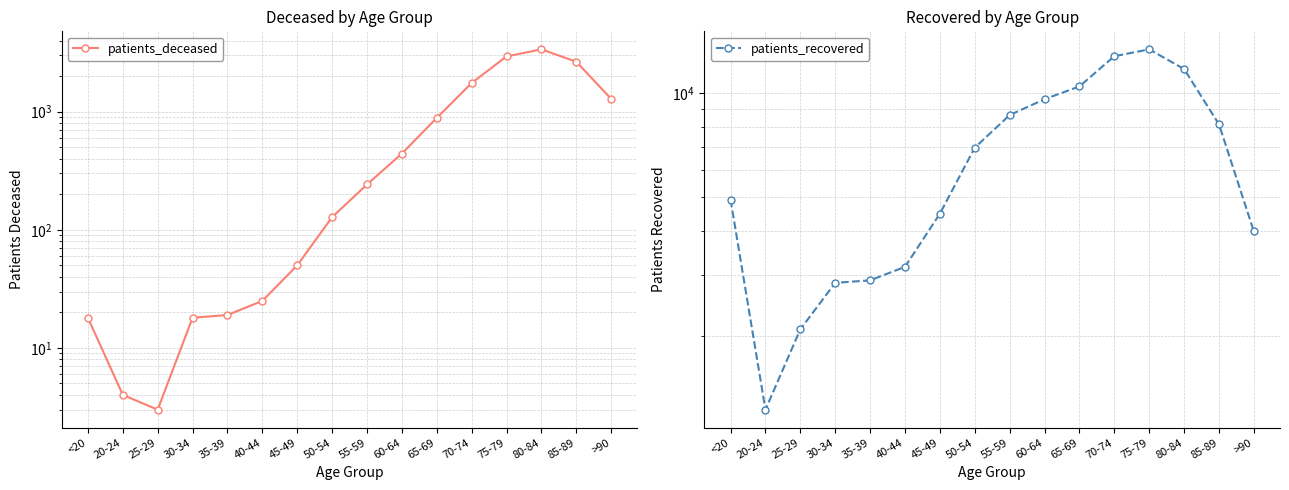

At which category does the chart reach its peak across all series?

75-79